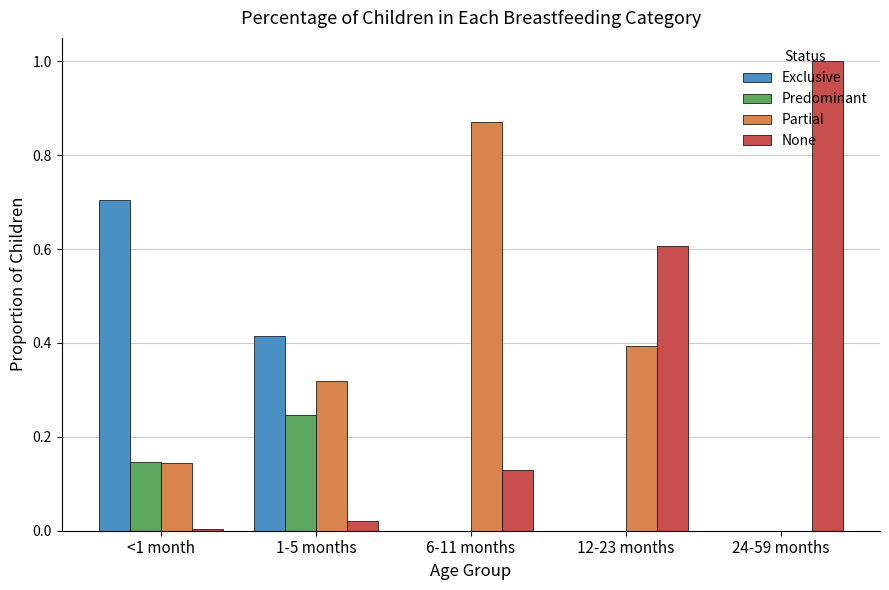

What is the total value across all series at 12-23 months?

1.0